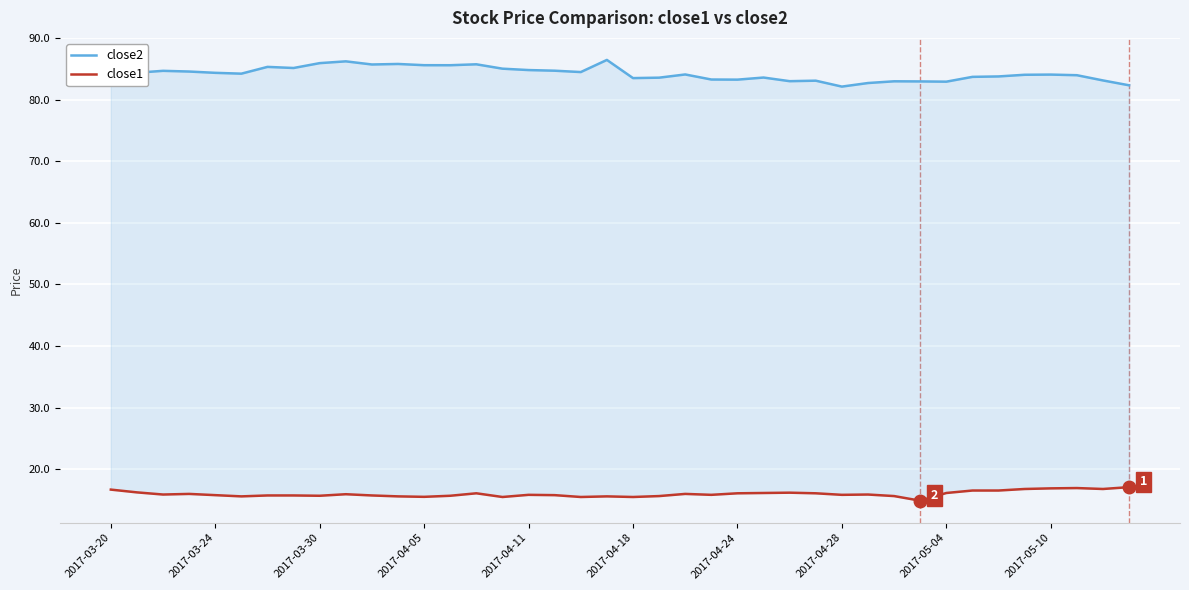

What is the spread (max minus min) of values at 30?

67.3